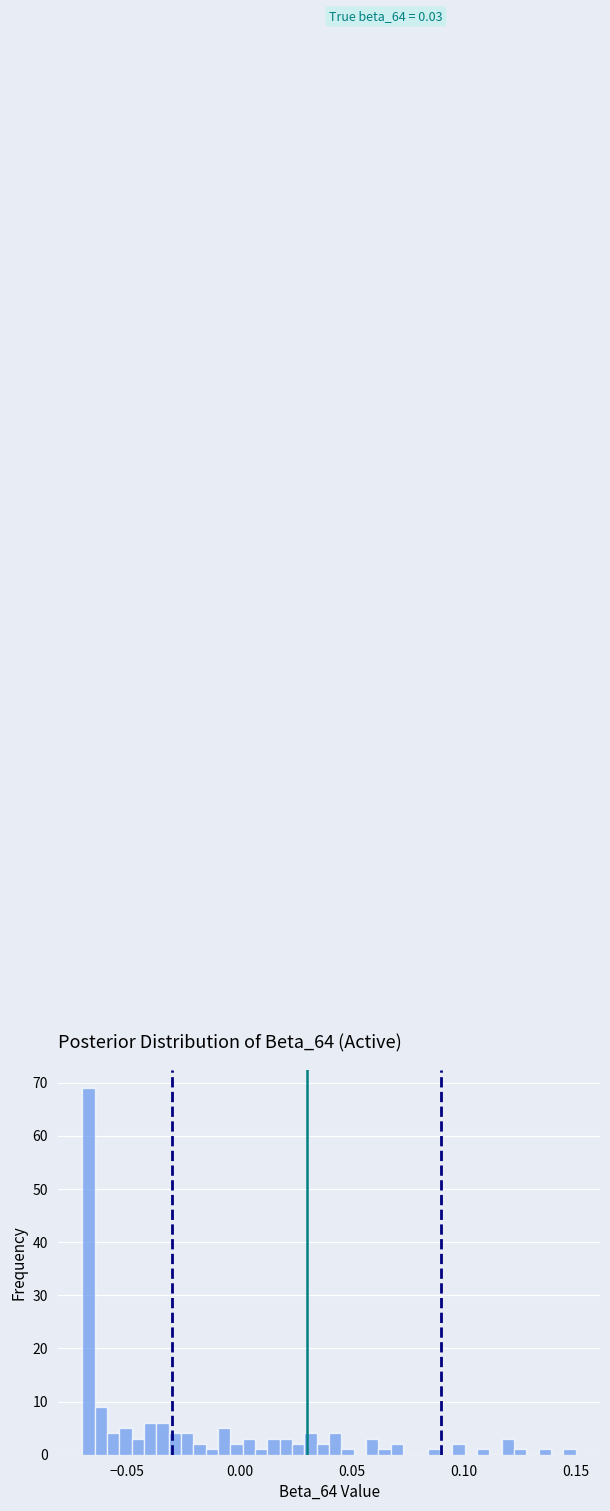

Around what value on the x-axis is the tallest bar? Give the approximate position of its centre, as read against the axis.

-0.065